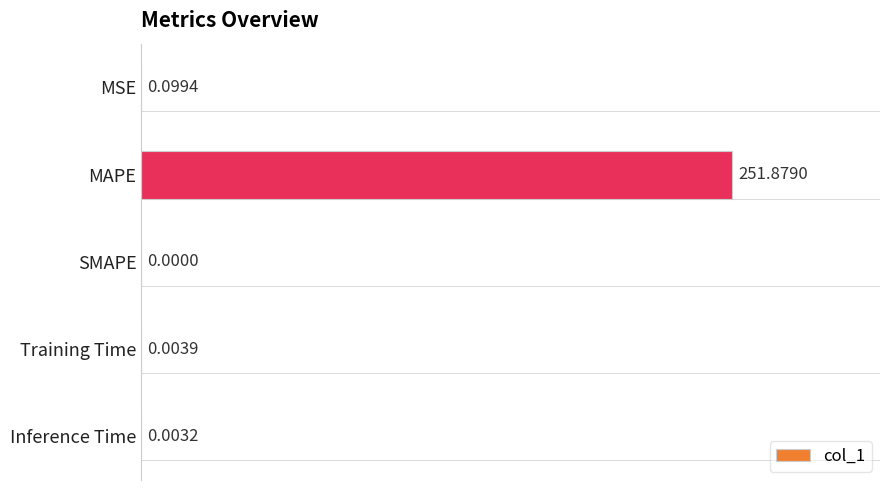

Where is the data nearest to the value 125?

MSE